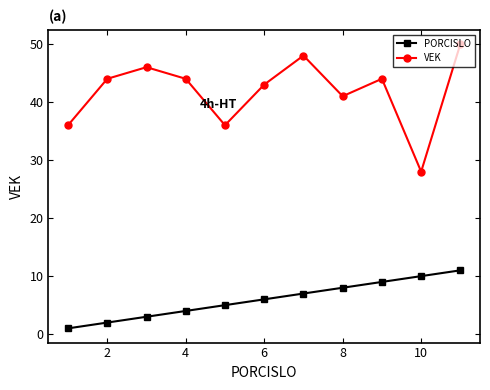

True or false: PORCISLO and VEK intersect in this chart.

False